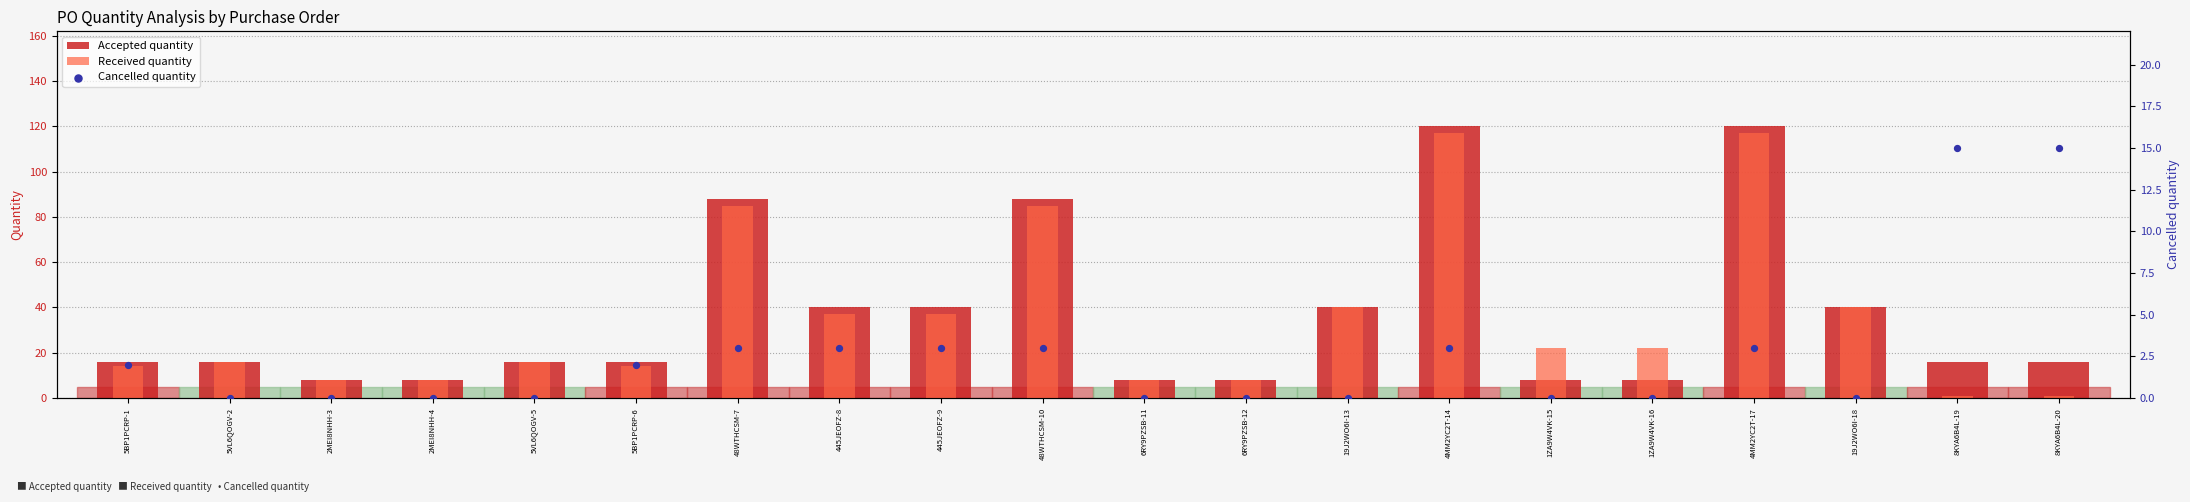

Which series contains the highest Y value?

Accepted quantity